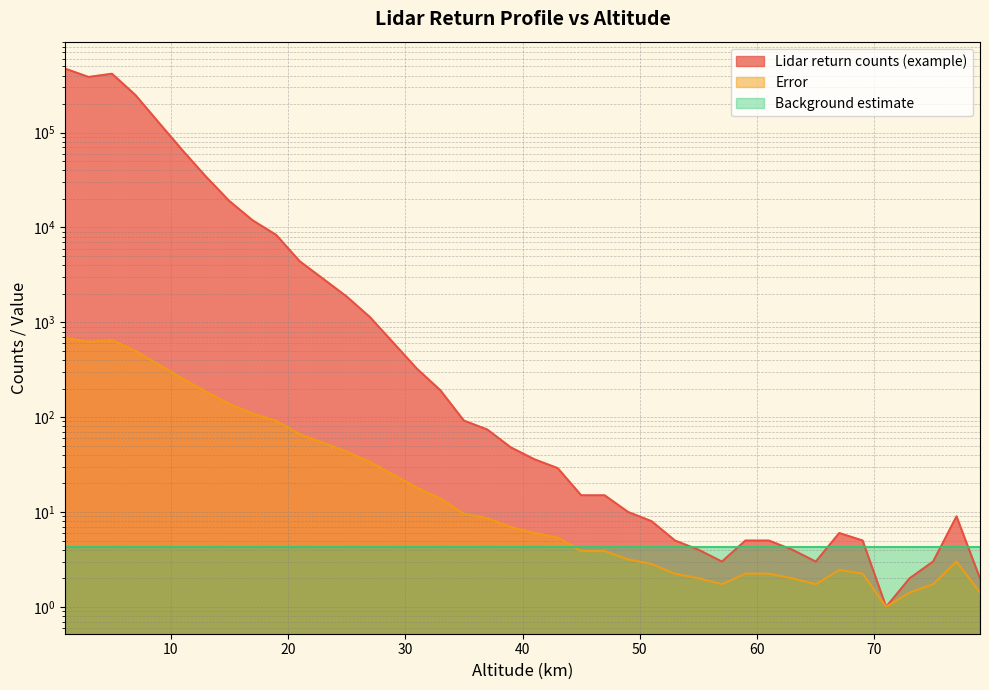

What is the sum of the Lidar return counts (example) values at 27 and 77?

1142.0